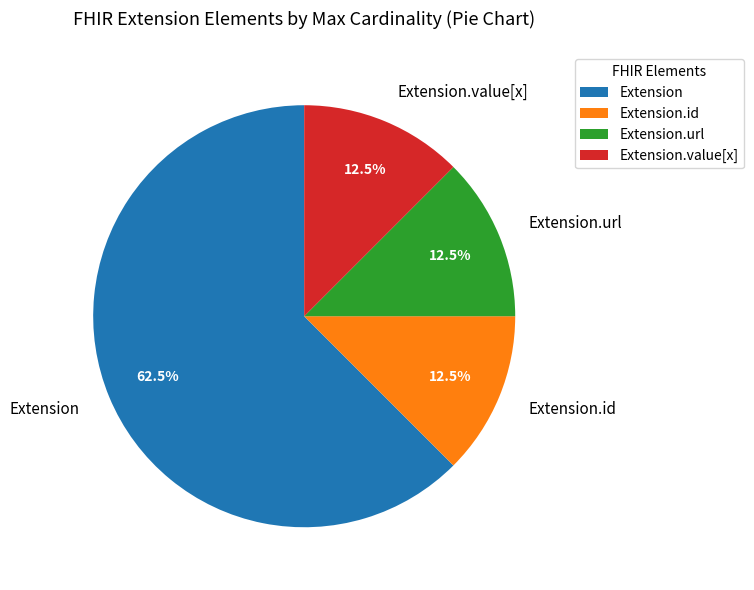

Does Extension.url represent more than half of the total?

No